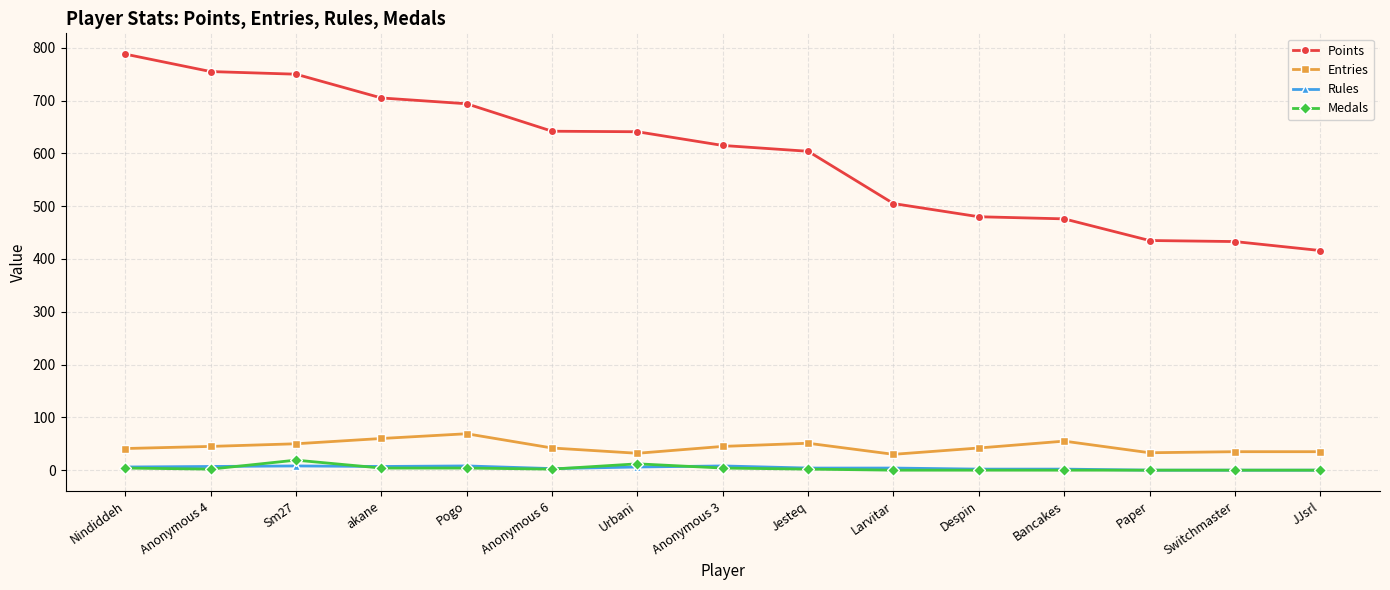

True or false: Rules has more than 0 points higher than both neighbors.

True